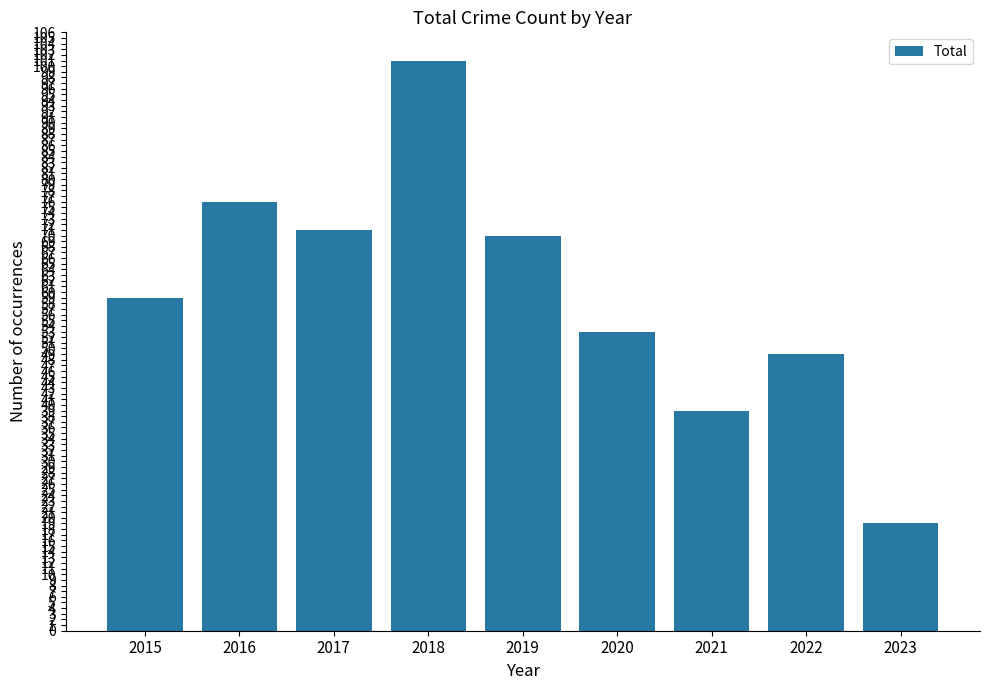

What is the maximum value shown in the chart?

101